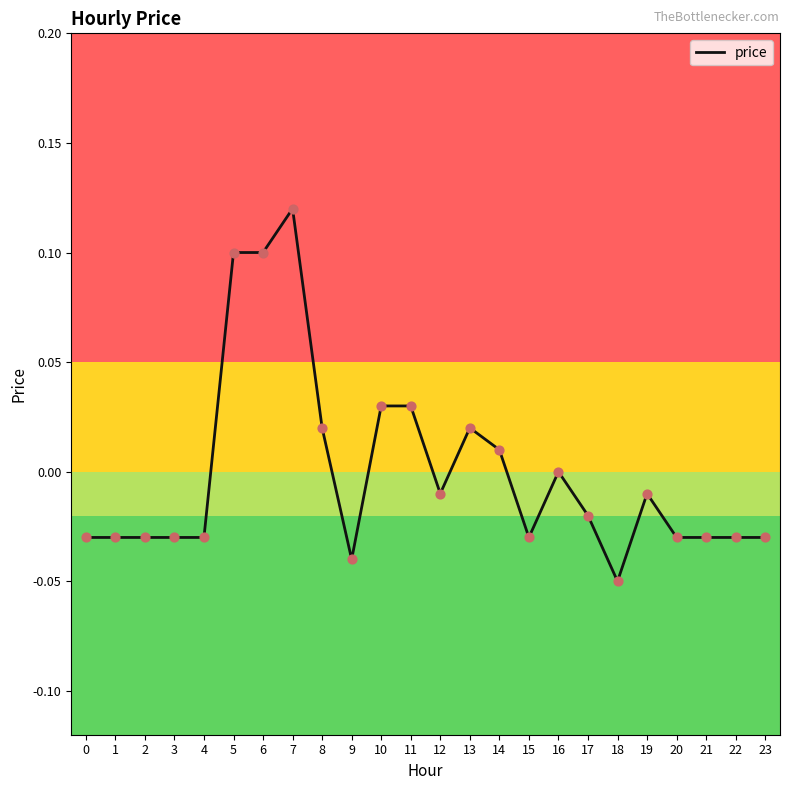

Which has a higher value, 21 or 17?

17